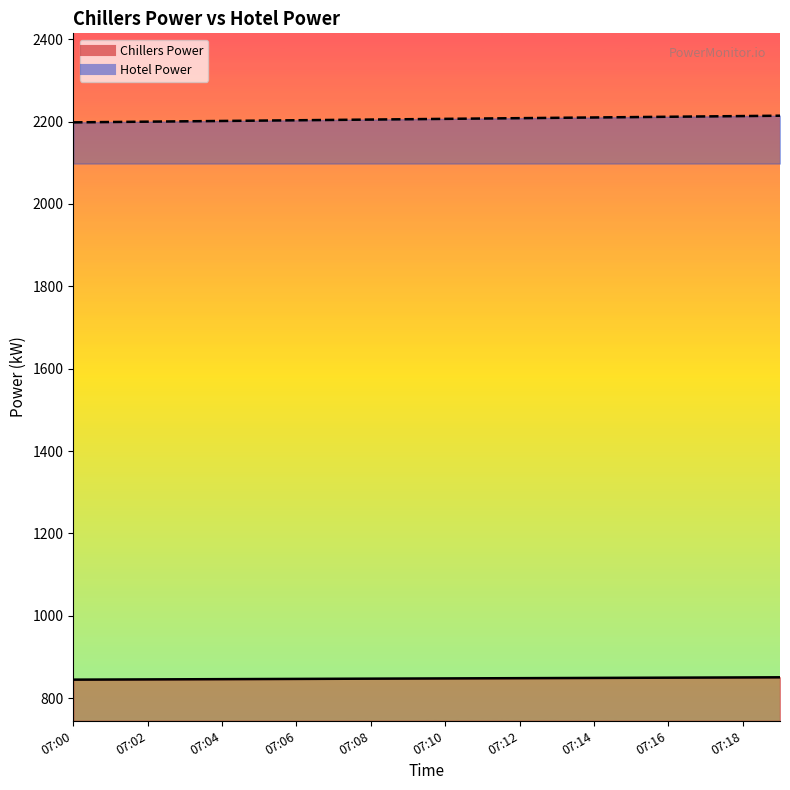

At which label does Hotel Power first exceed 2206?

07:10